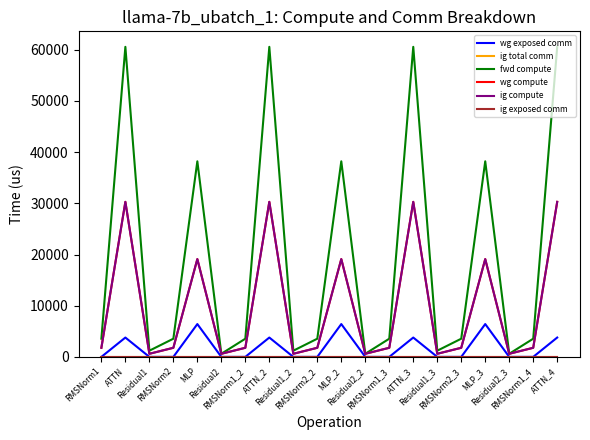

Does the chart display data point markers on the line(s)?

No